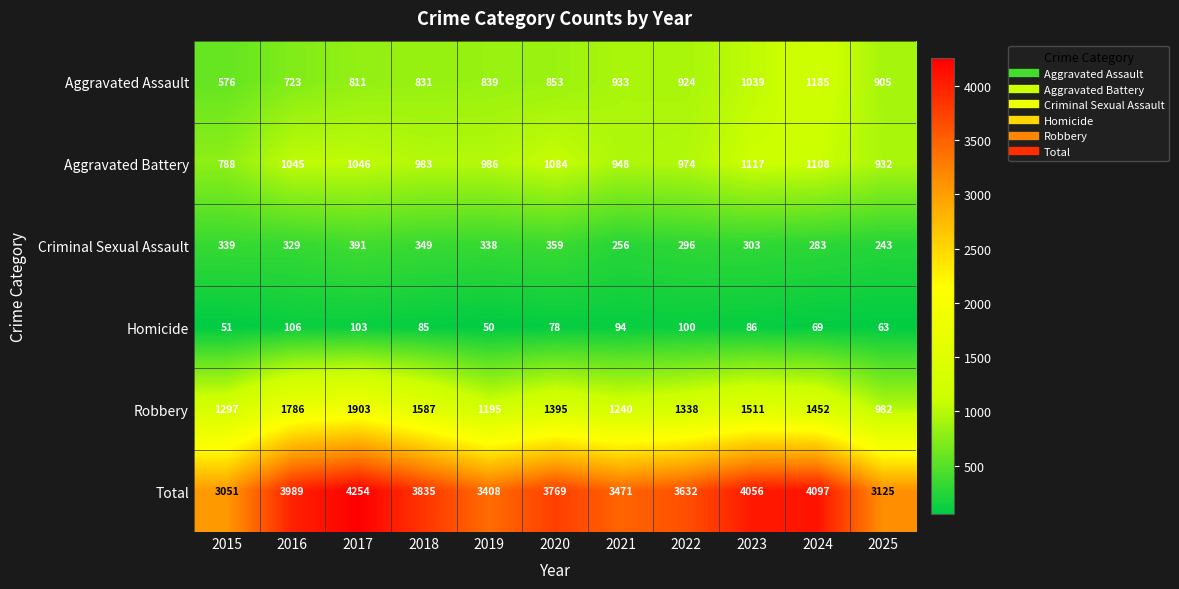

Which series has the largest range (max minus min)?

Total